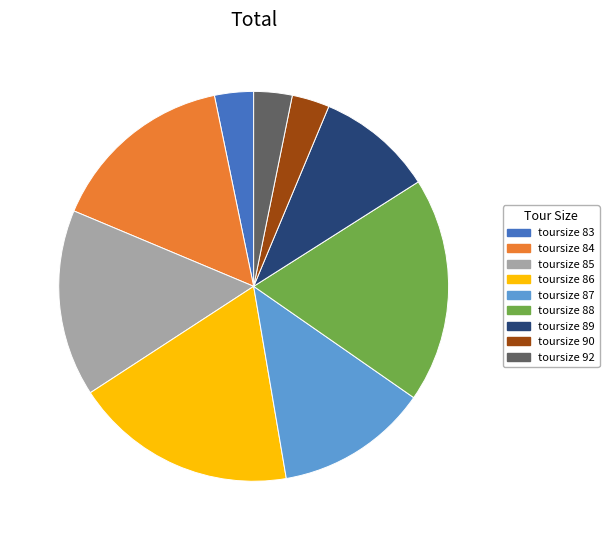

Is toursize 87 the majority of the pie?

No